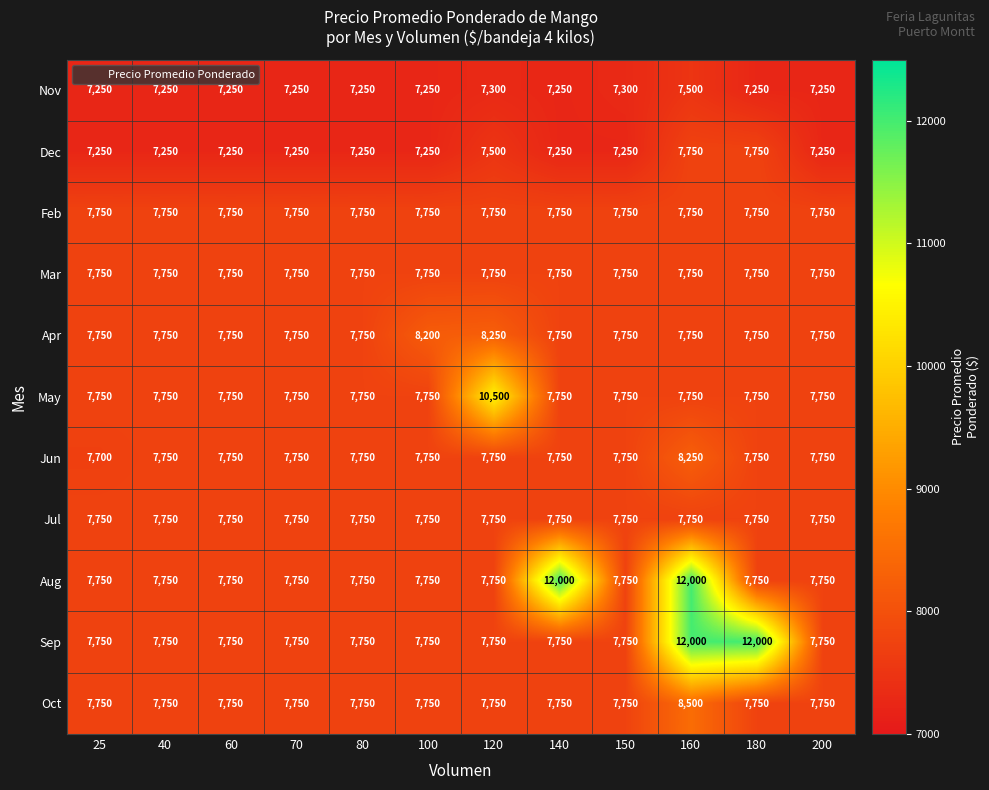

At which category is the sum across all series the highest?

160